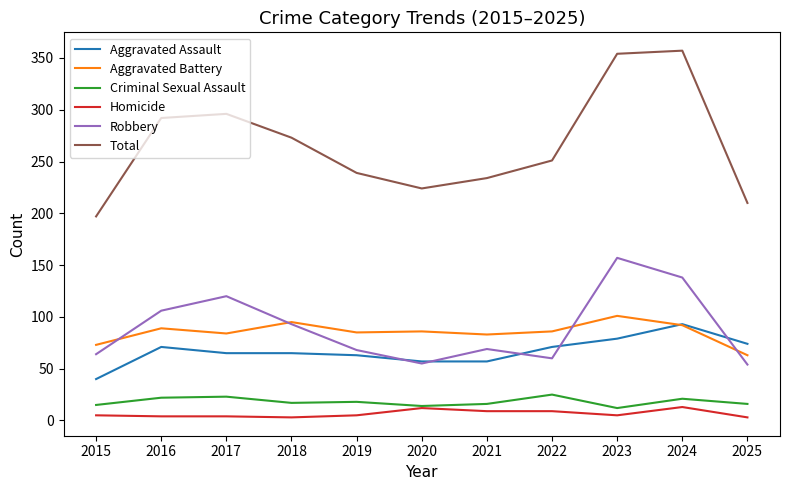

What are all the series names shown in the legend?

Aggravated Assault, Aggravated Battery, Criminal Sexual Assault, Homicide, Robbery, Total